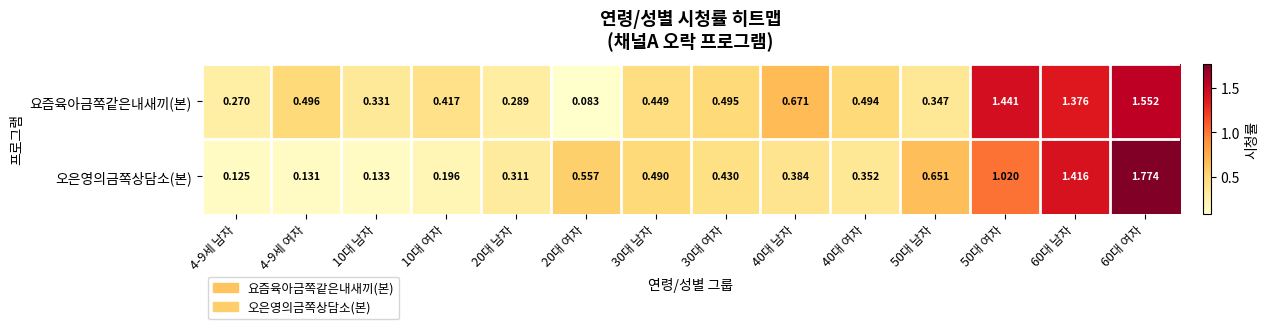

List the series in order of their peak value, highest first.

오은영의금쪽상담소(본), 요즘육아금쪽같은내새끼(본)